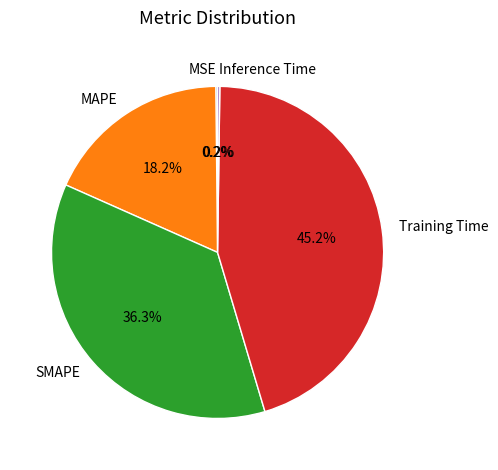

What percentage do MAPE and SMAPE together represent?

54.4%